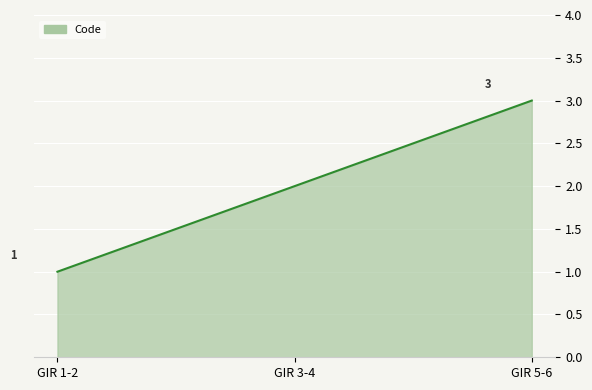

What position from the right is GIR 5-6?

1